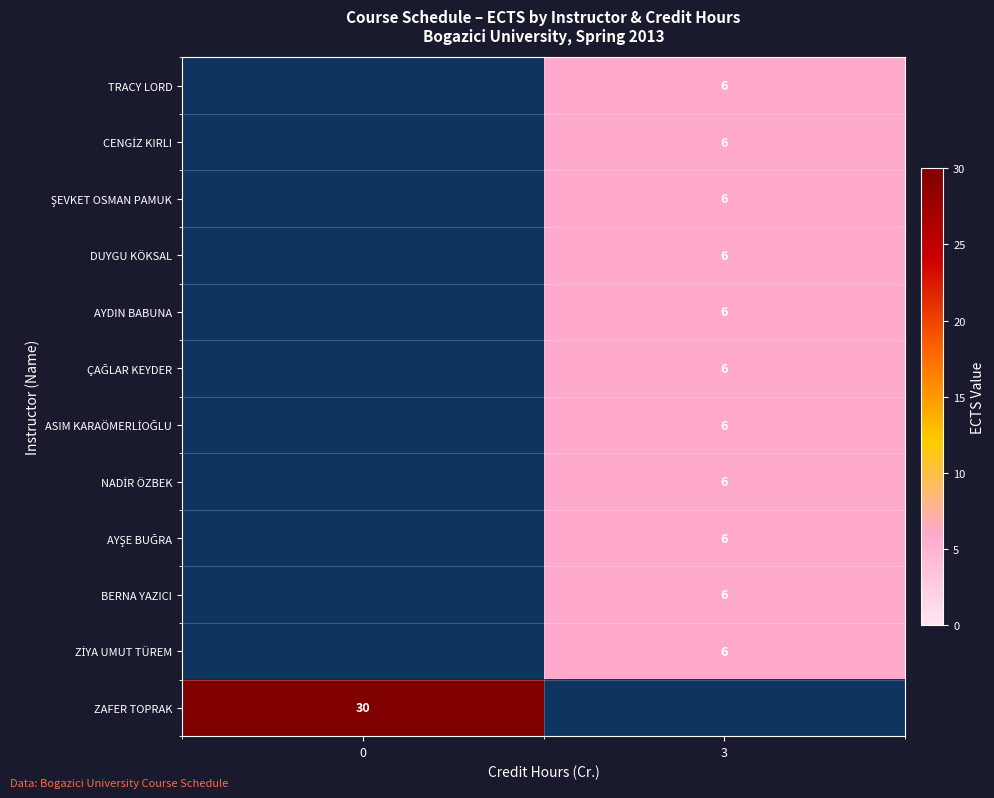

True or false: AYDIN BABUNA has a value of 10 at 3.

False